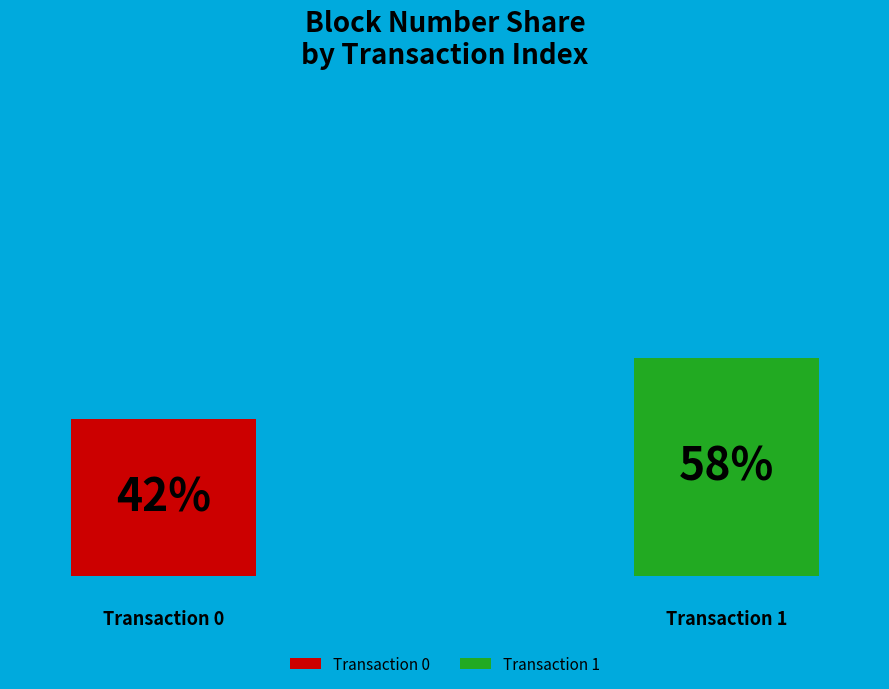

Is there any slice that represents more than half of the pie?

Yes